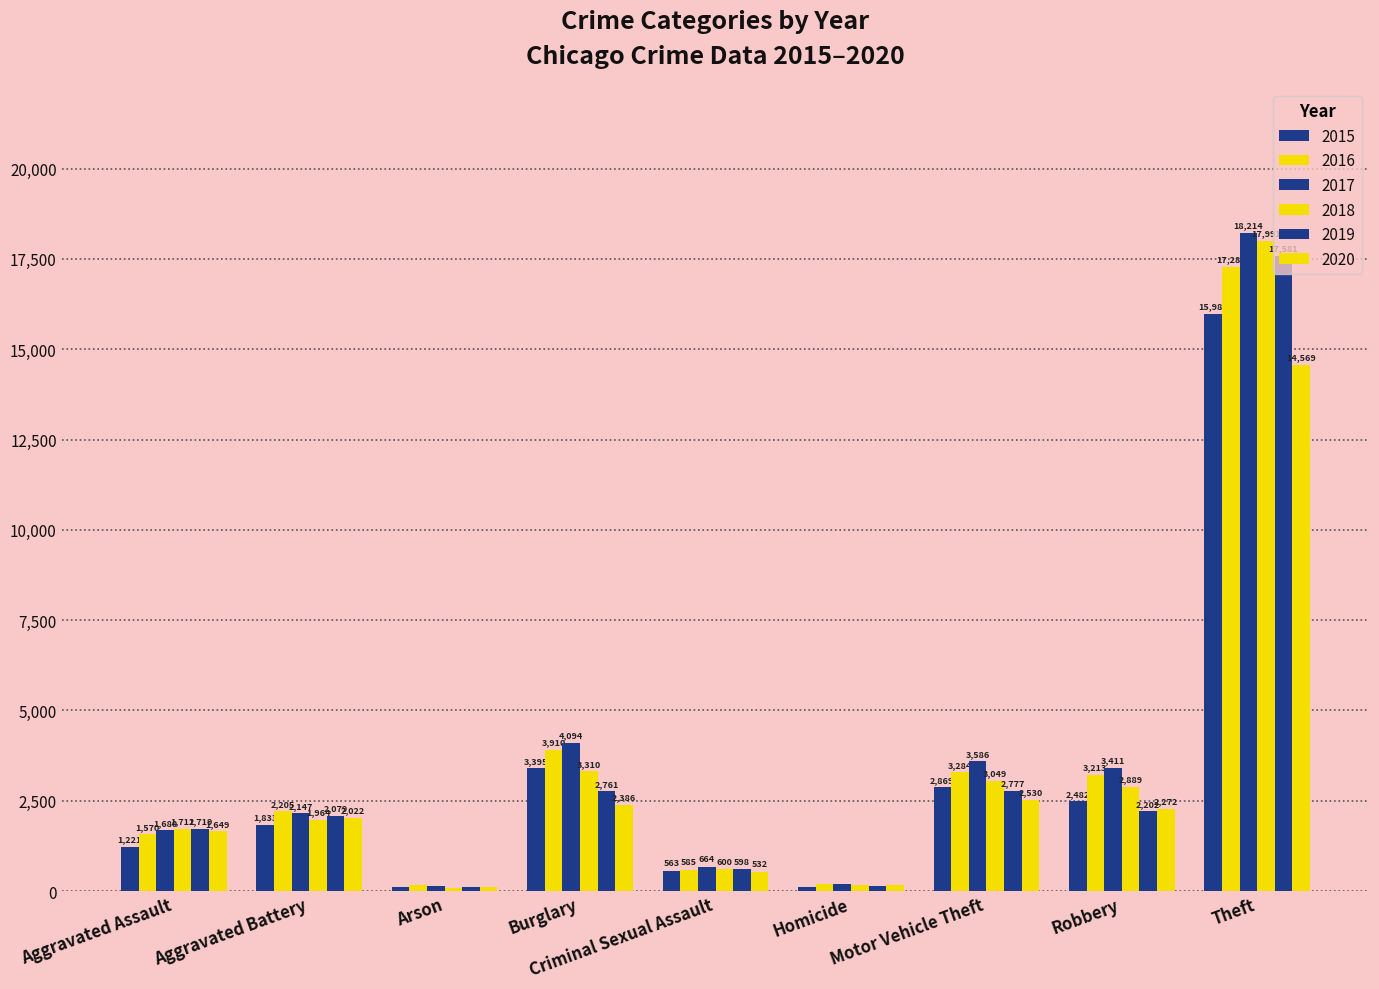

At which label does 2018 reach its minimum?

Arson